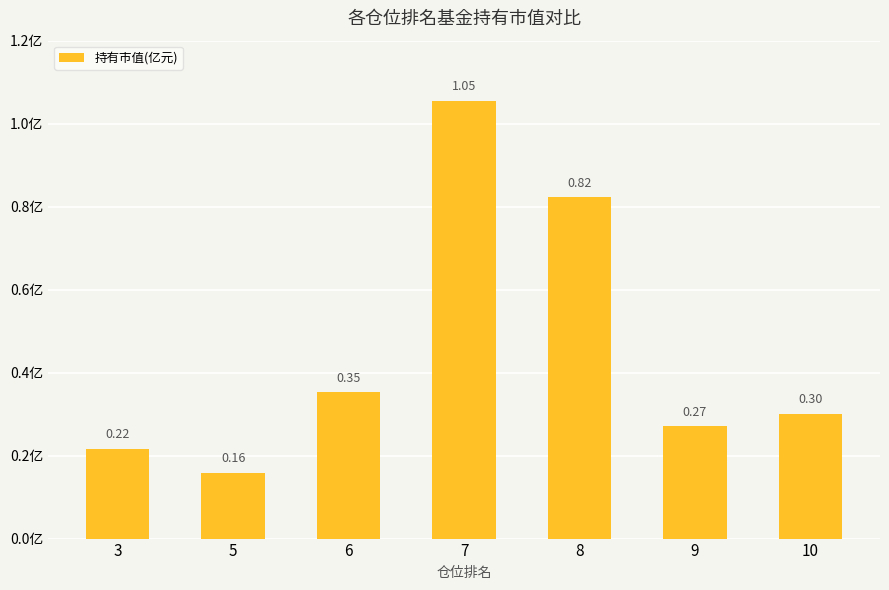

Which has a higher value, 9 or 10?

10